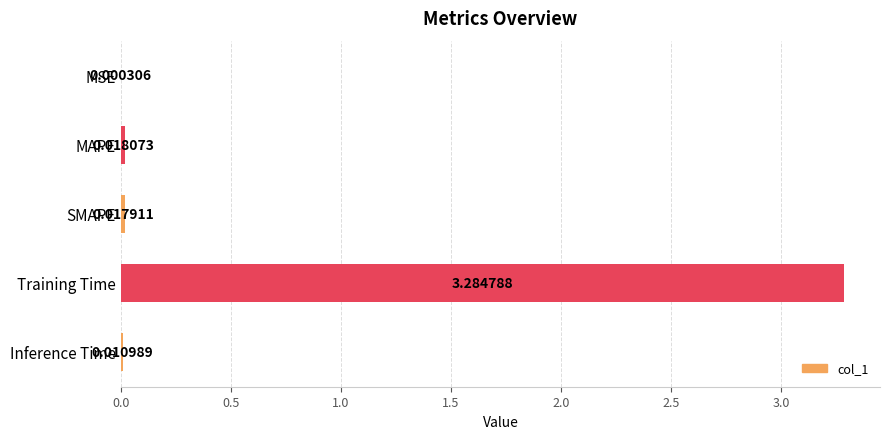

Where is the data nearest to the value 1?

MAPE